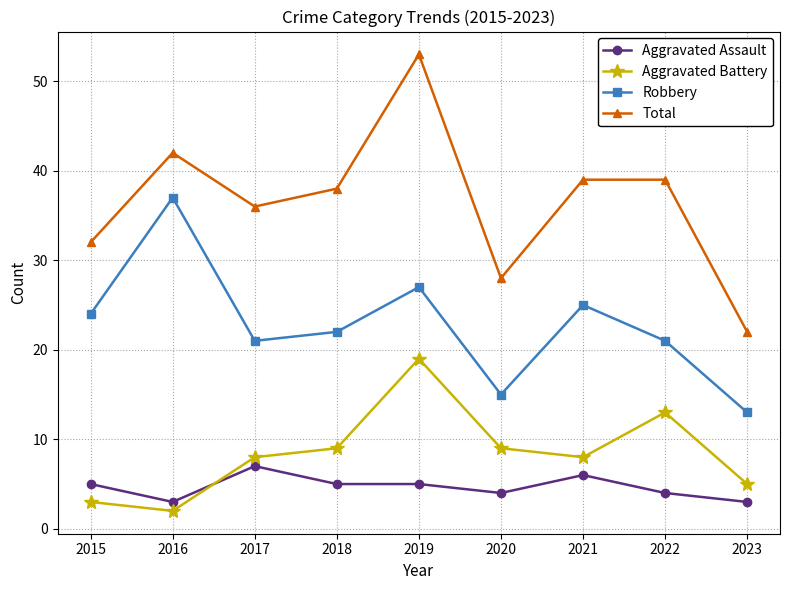

What is the greatest value displayed?

53